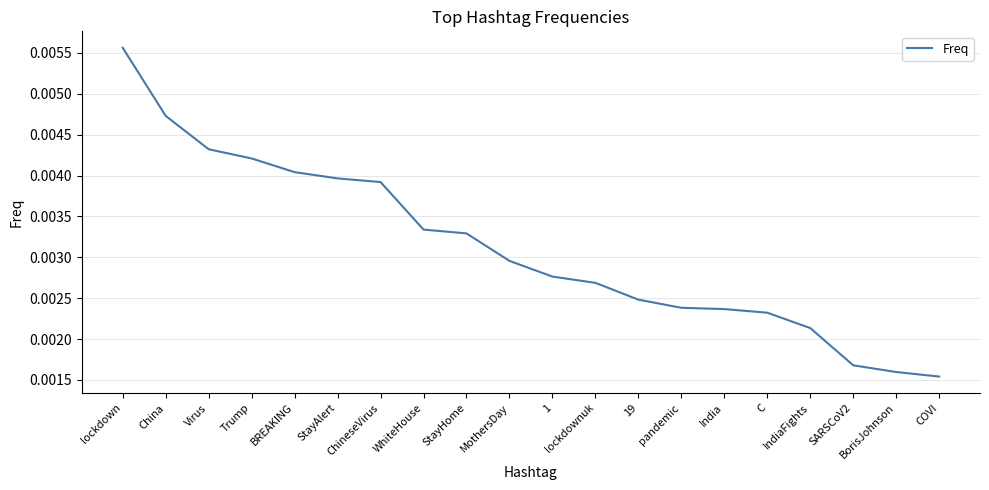

Between C and BREAKING, which is larger?

BREAKING